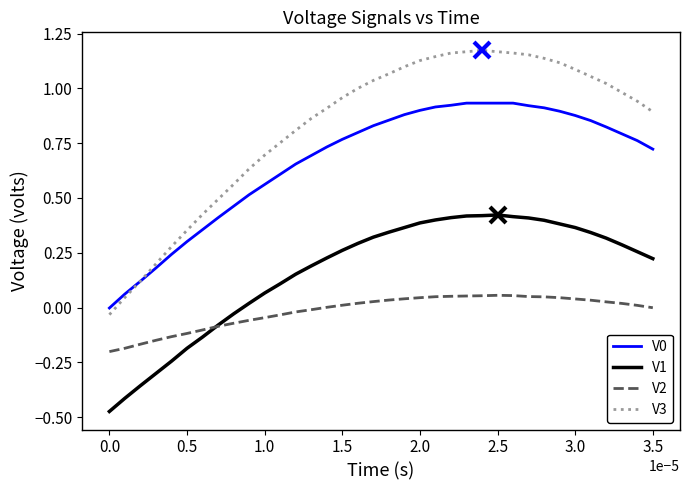

Which series has the largest total across all categories?

V3